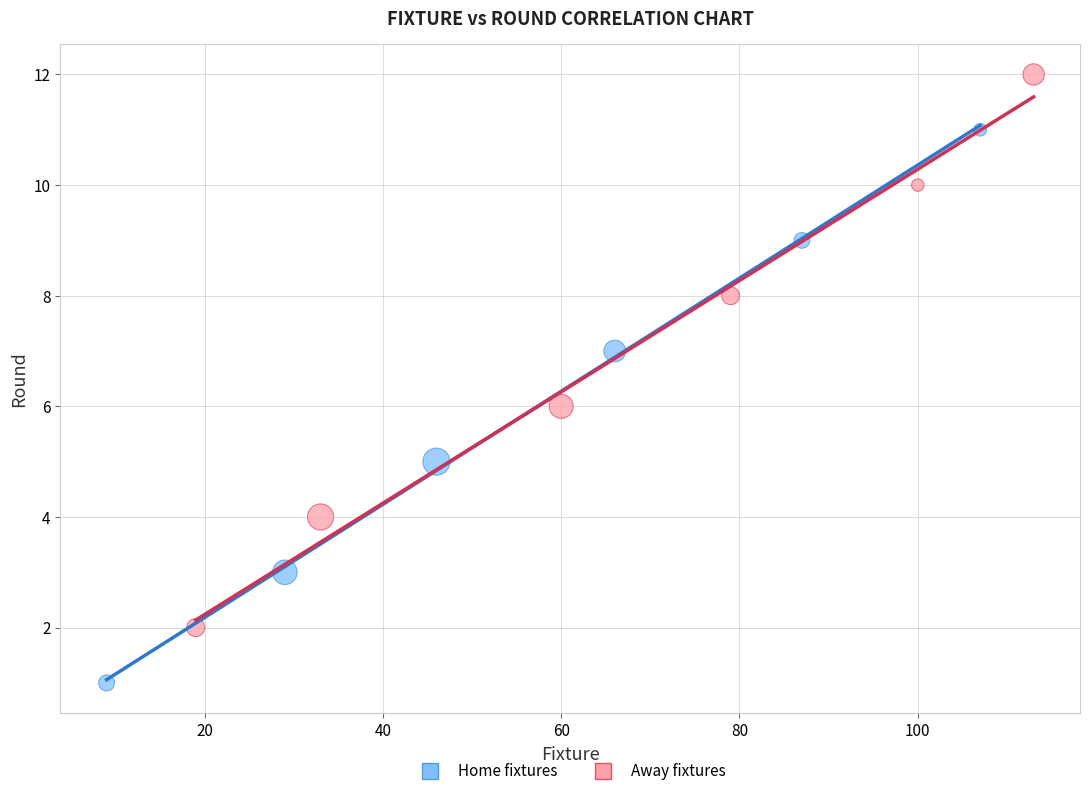

Which series contains the lowest Y value?

Home fixtures